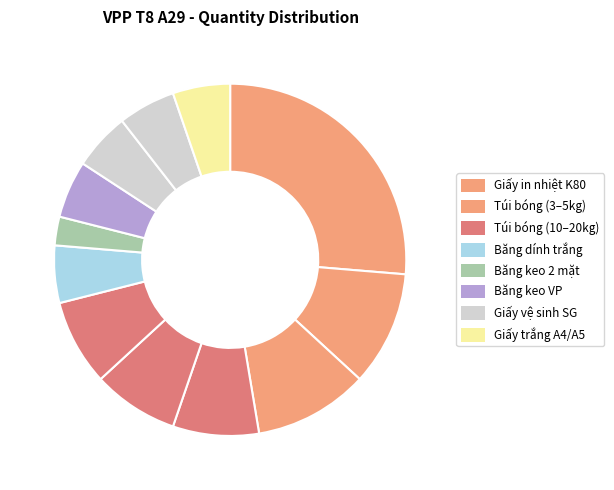

Count the number of slices in the pie.

12